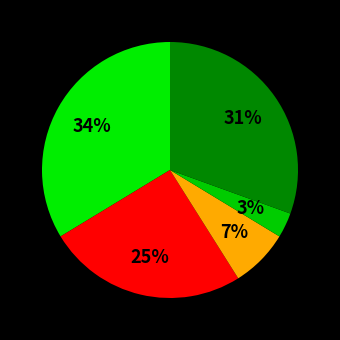

What is the smallest slice in the pie chart?

Homicide